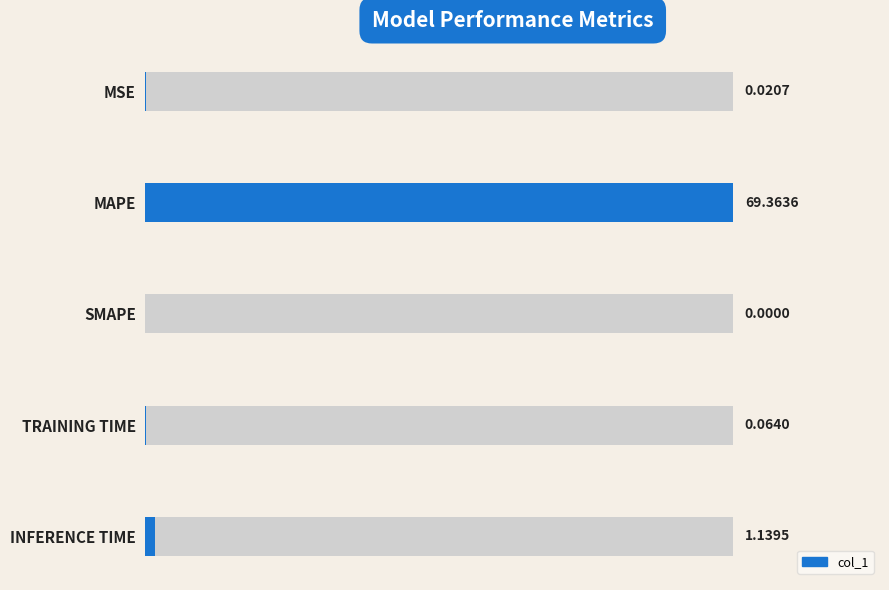

Is it true that the value at MSE is 0.0?

True